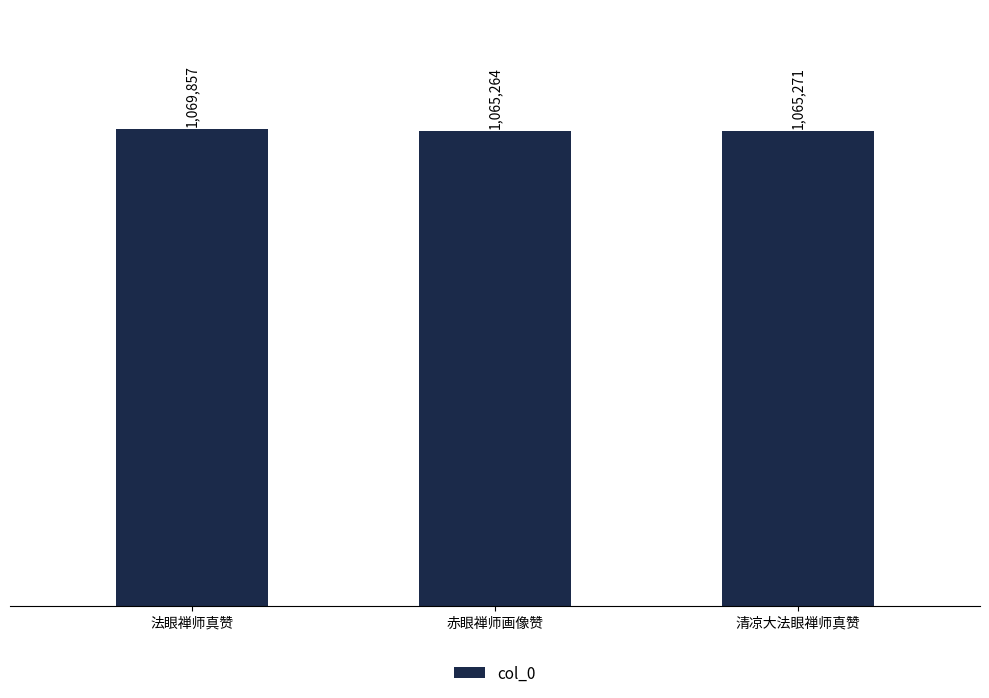

What position from the left is 赤眼禅师画像赞?

2